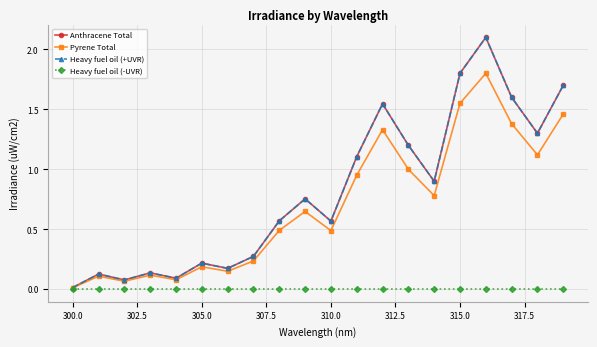

Which series has the largest range (max minus min)?

Anthracene Total